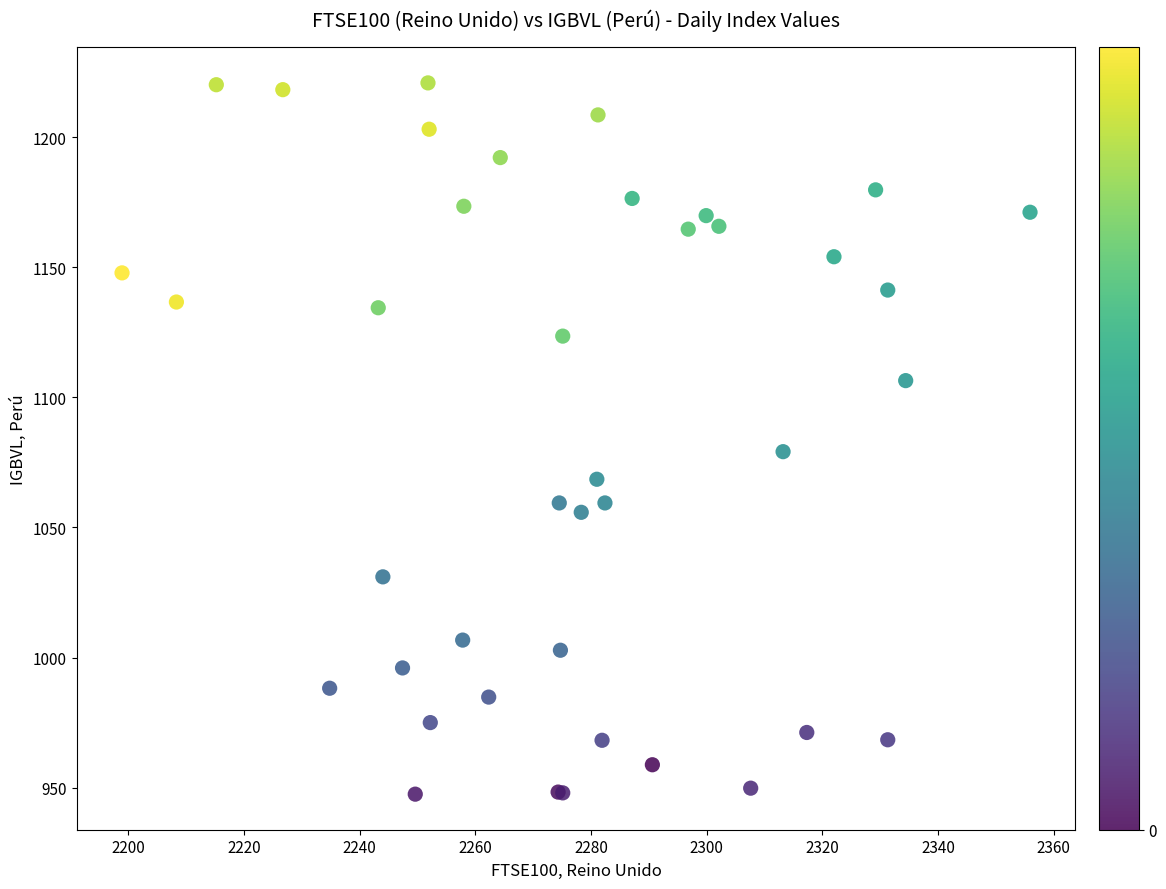

What Y value in the scatter plot is closest to 1084?

1079.1